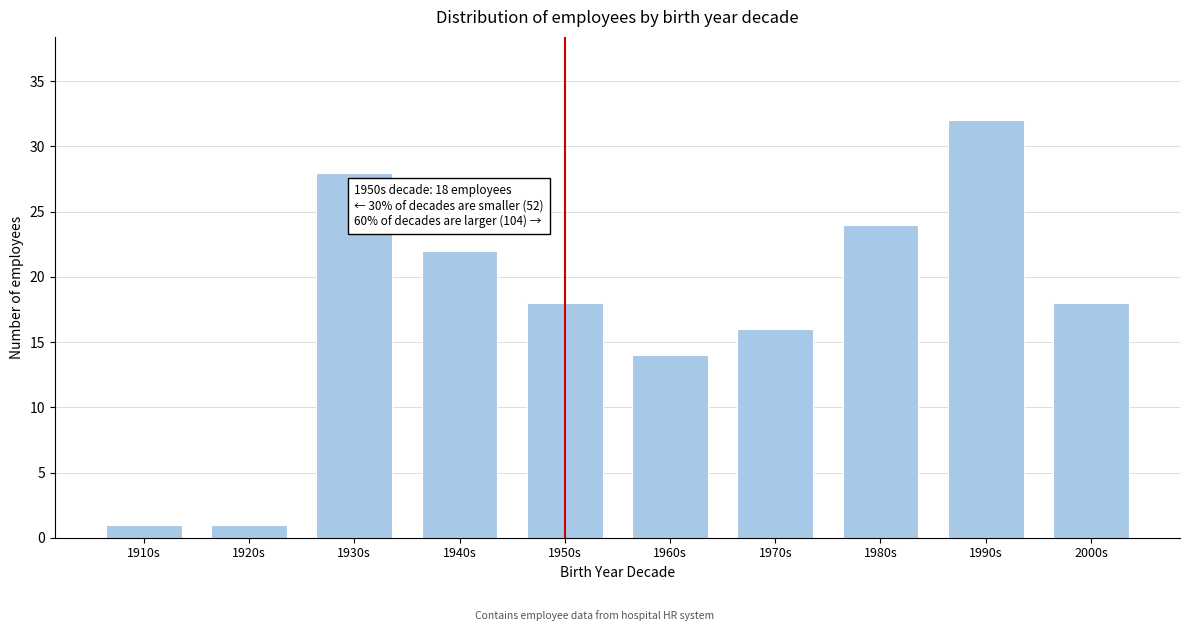

Reading left to right, extract all data points from this chart.

1	1	28	22	18	14	16	24	32	18